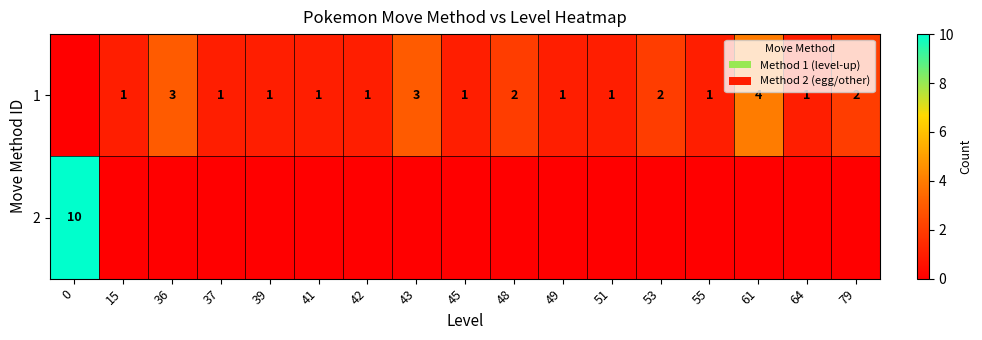

The value of 1 at 37 is 1. True or false?

True